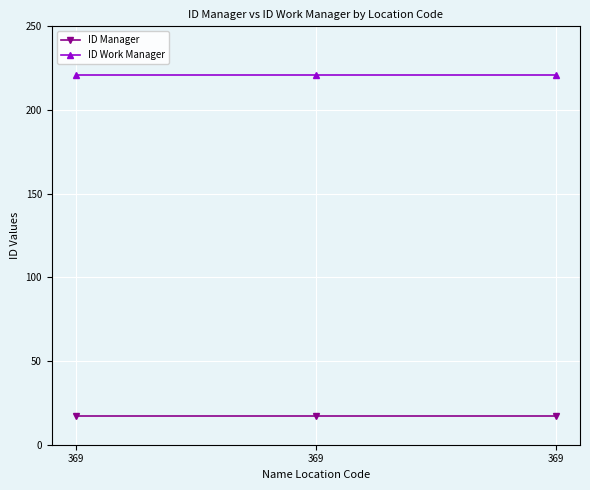

The value of ID Manager at 369 is 8. True or false?

False